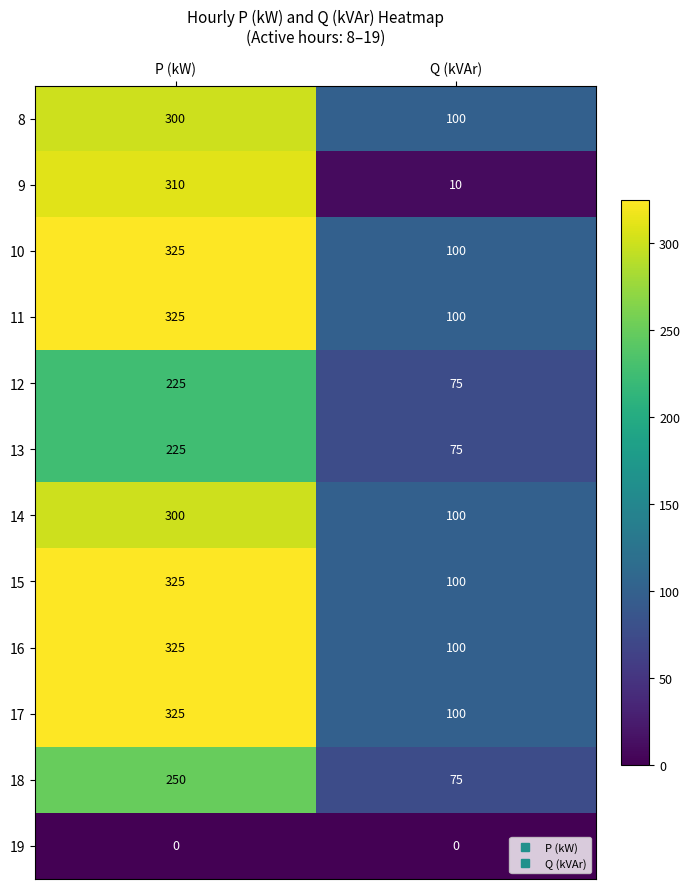

What is the difference between the maximum and minimum values in the 12 series?

150